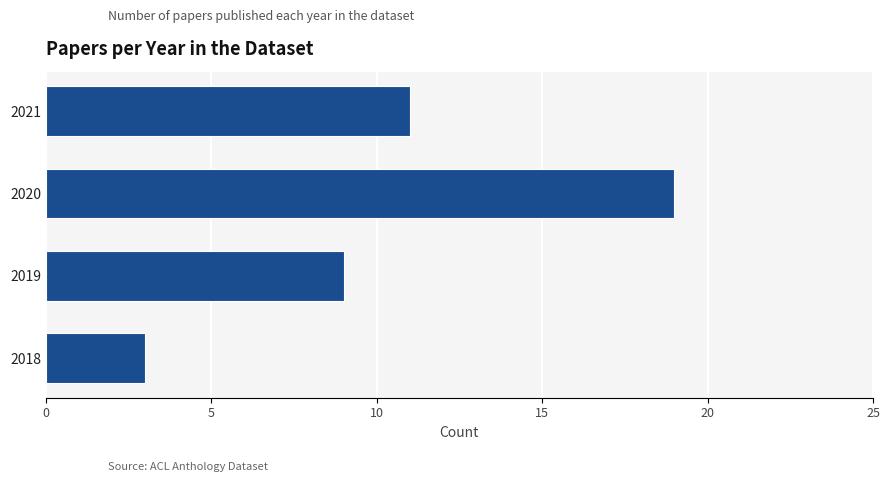

What is the difference between the maximum and minimum values?

16